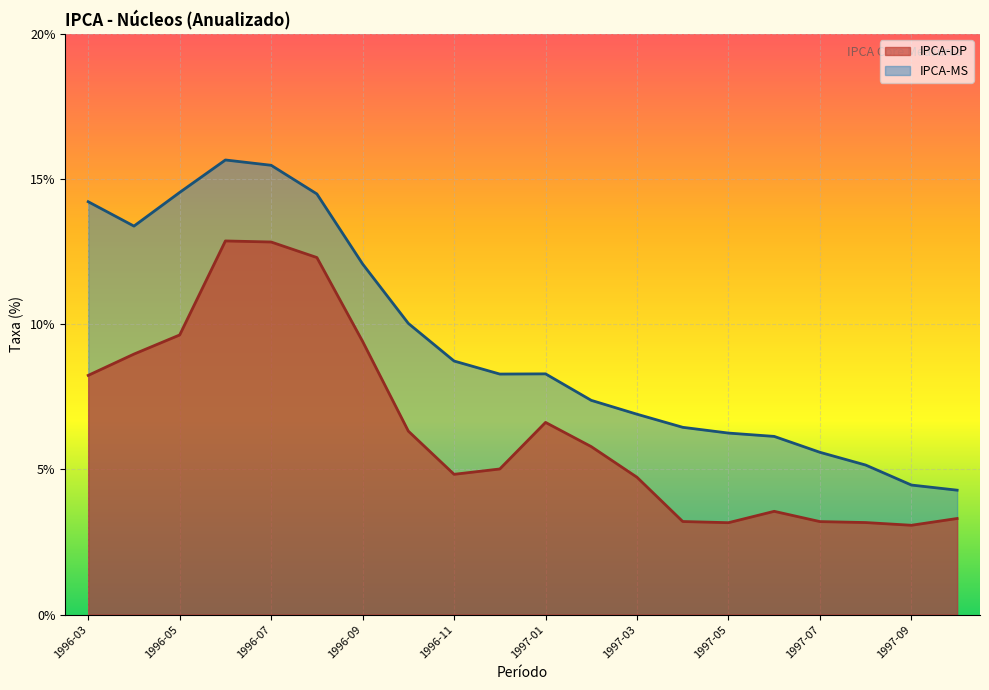

What position from the right is 1997-02?

9